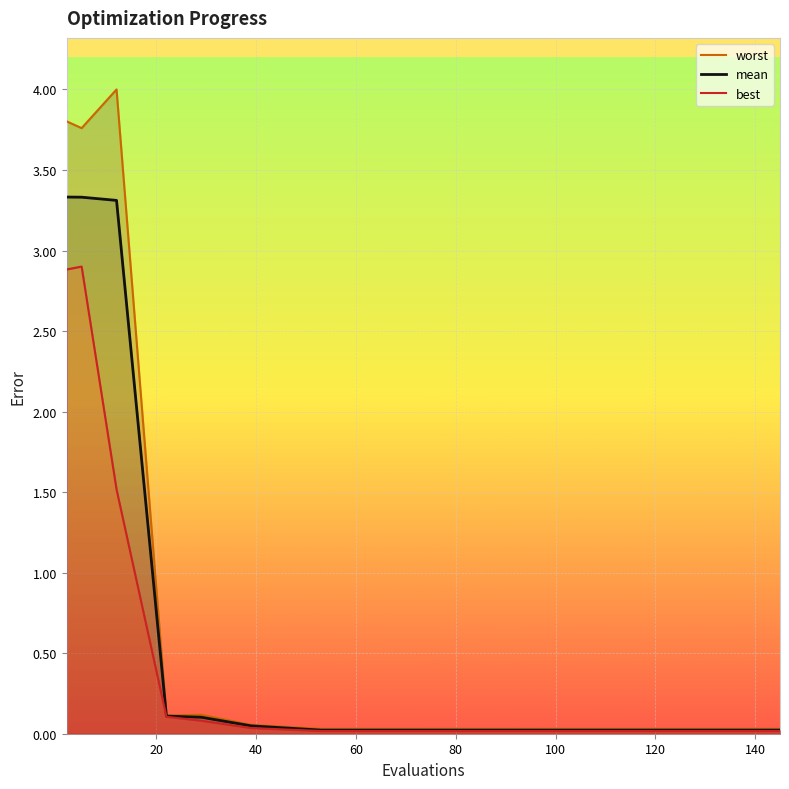

What is the highest value of the mean series?

3.3